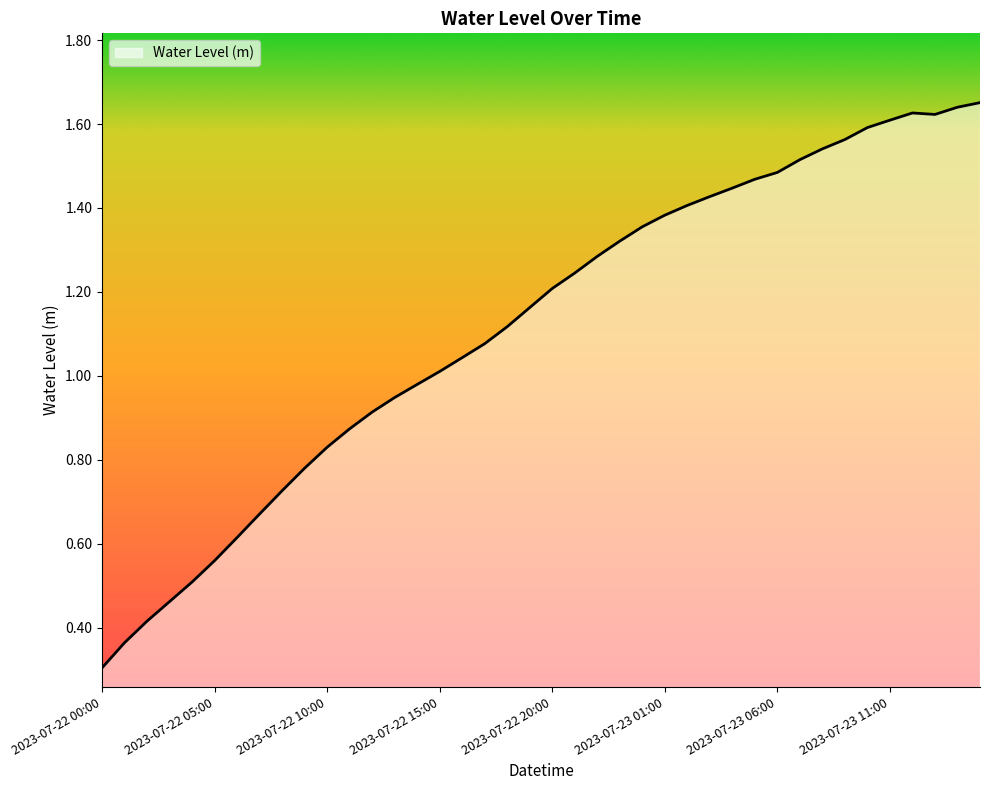

What is the minimum value shown in the chart?

0.3